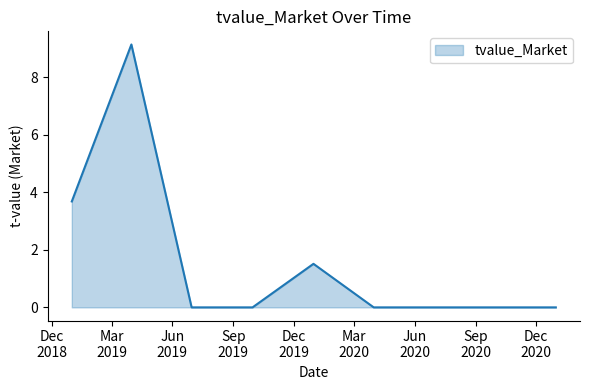

What is the greatest value displayed?

9.1